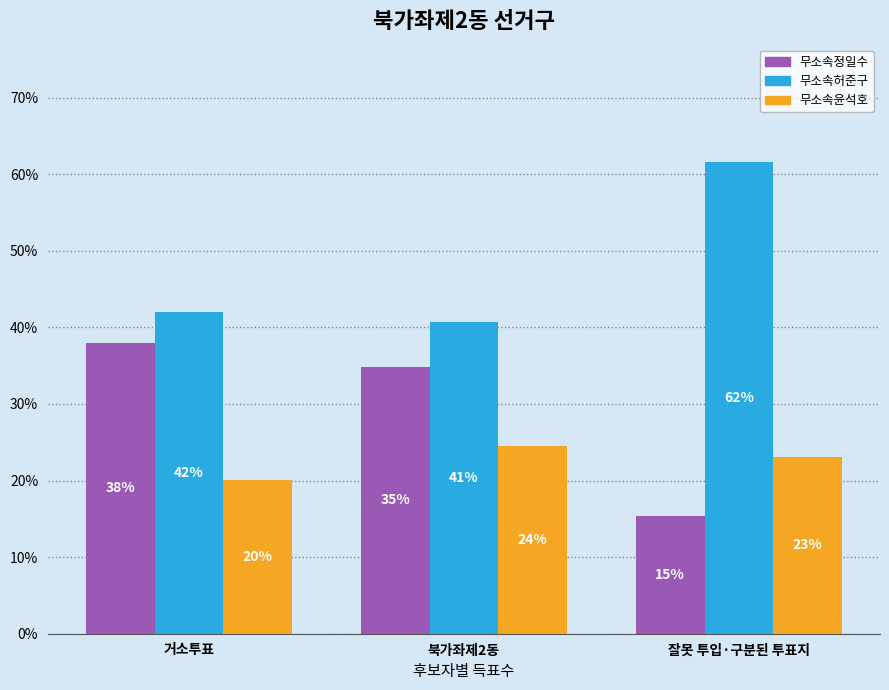

Where does the 무소속윤석호 series first go above 23?

북가좌제2동